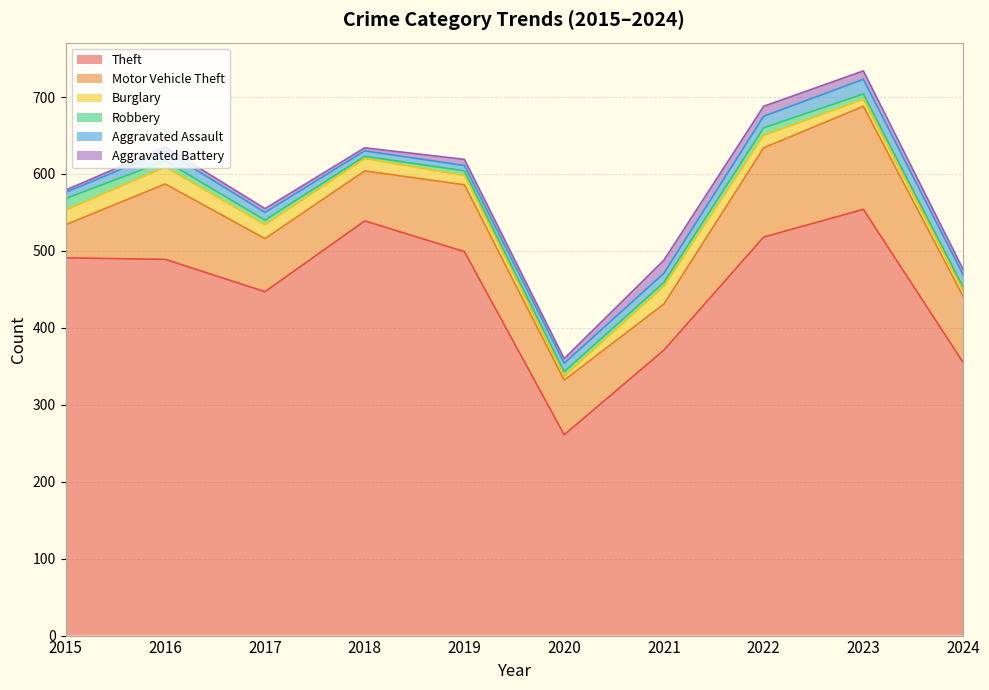

List the series in order of their peak value, highest first.

Theft, Motor Vehicle Theft, Burglary, Aggravated Assault, Aggravated Battery, Robbery